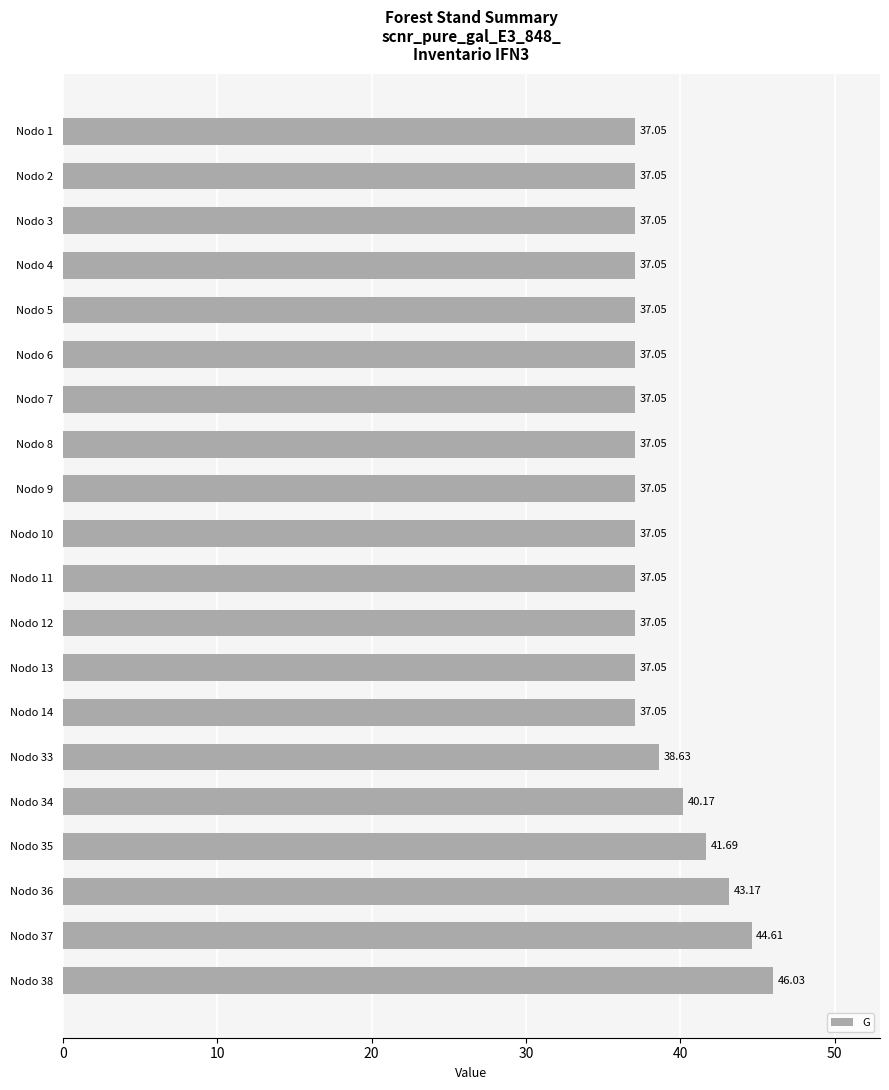

At which label is the value closest to 41?

Nodo 35